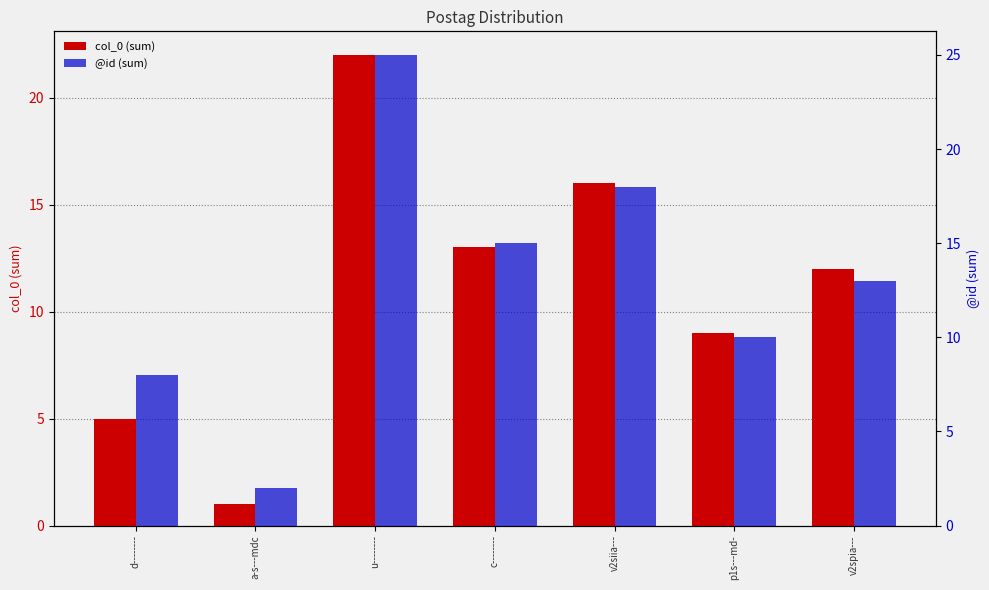

Which series changed the most between c-------- and v2siia---?

col_0 (sum)